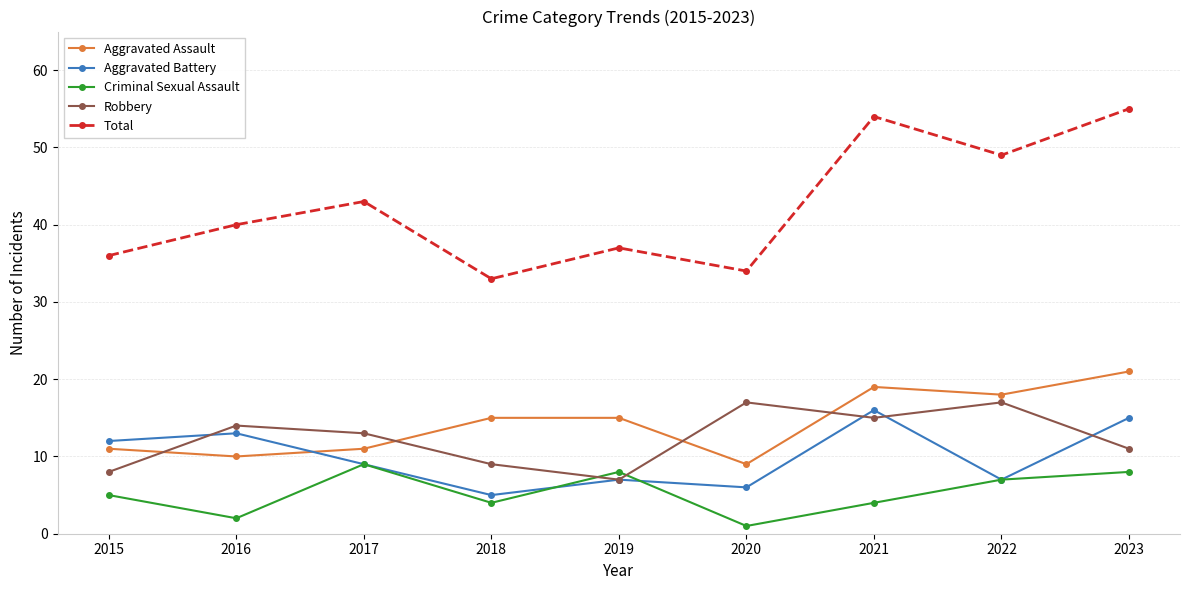

True or false: Aggravated Assault and Total cross at least once.

False